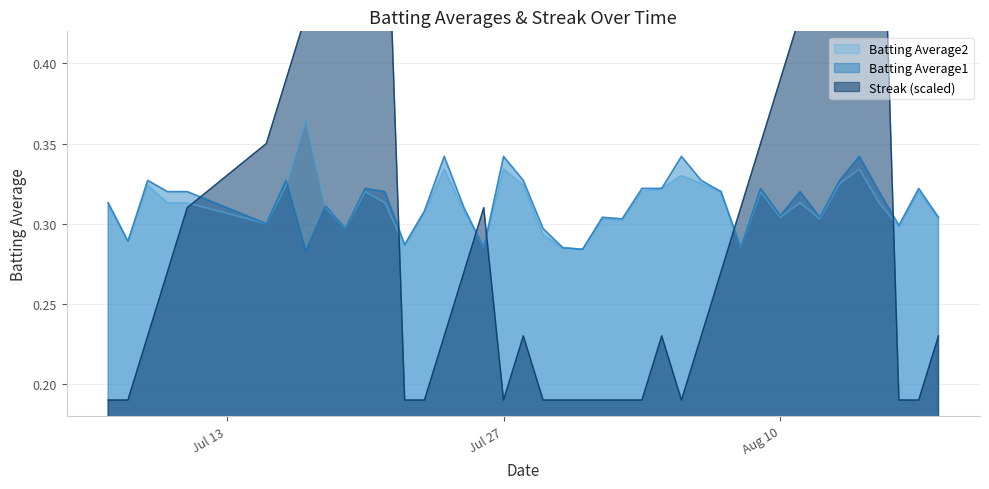

Reading left to right, extract all data points from this chart.

Batting Average1: 0.3	0.3	0.3	0.3	0.3	0.3	0.3	0.3	0.3	0.3	0.3	0.3	0.3	0.3	0.3	0.3	0.3	0.3	0.3	0.3	0.3	0.3	0.3	0.3	0.3	0.3	0.3	0.3	0.3	0.3	0.3	0.3	0.3	0.3	0.3	0.3	0.3	0.3	0.3	0.3
Batting Average2: 0.3	0.3	0.3	0.3	0.3	0.3	0.3	0.4	0.3	0.3	0.3	0.3	0.3	0.3	0.3	0.3	0.3	0.3	0.3	0.3	0.3	0.3	0.3	0.3	0.3	0.3	0.3	0.3	0.3	0.3	0.3	0.3	0.3	0.3	0.3	0.3	0.3	0.3	0.3	0.3
Streak: 0.2	0.2	0.2	0.3	0.3	0.4	0.4	0.4	0.4	0.5	0.5	0.6	0.2	0.2	0.2	0.3	0.3	0.2	0.2	0.2	0.2	0.2	0.2	0.2	0.2	0.2	0.2	0.2	0.3	0.3	0.4	0.4	0.4	0.5	0.5	0.6	0.6	0.2	0.2	0.2